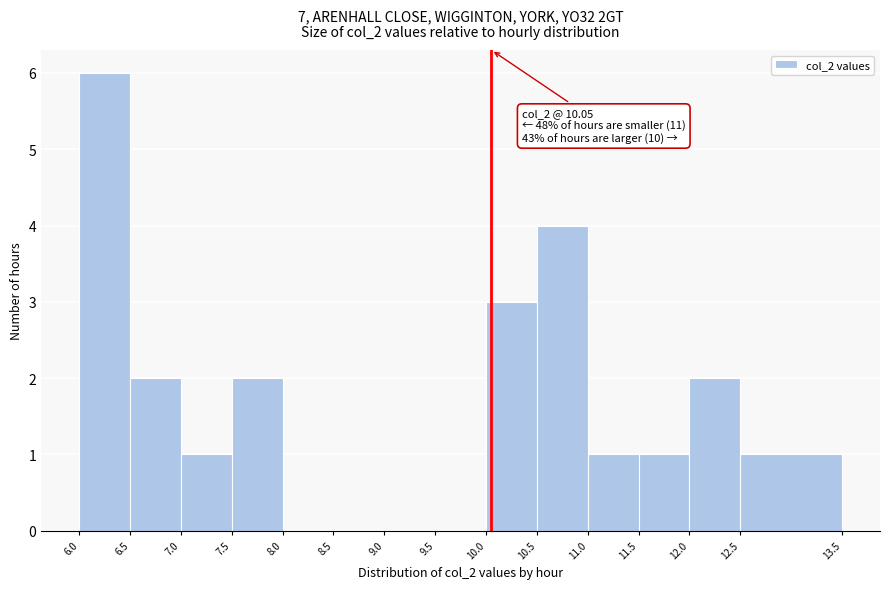

Which range on the x-axis has the tallest bar?

6.0 to 6.5